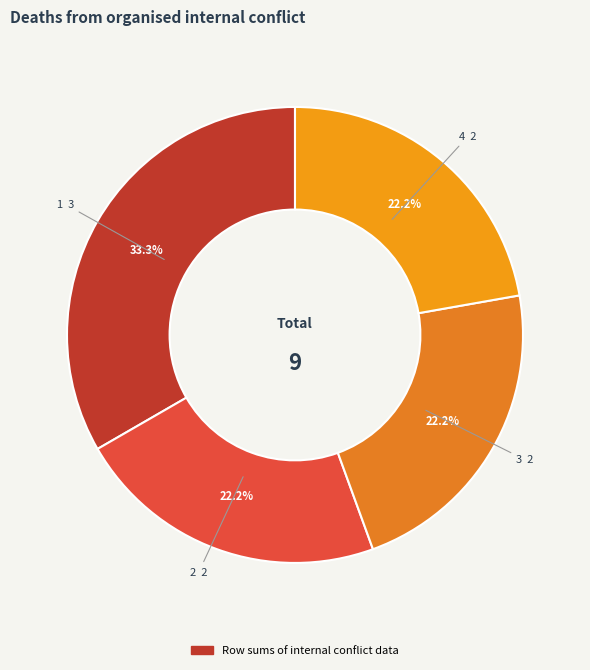

Count the number of slices in the pie.

4